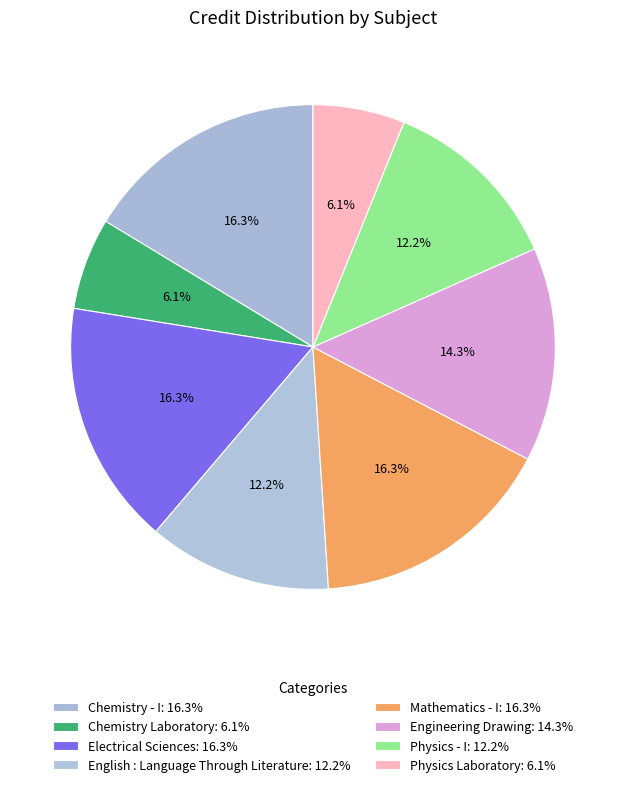

What is the change in value from Chemistry - I to Chemistry Laboratory?

-5